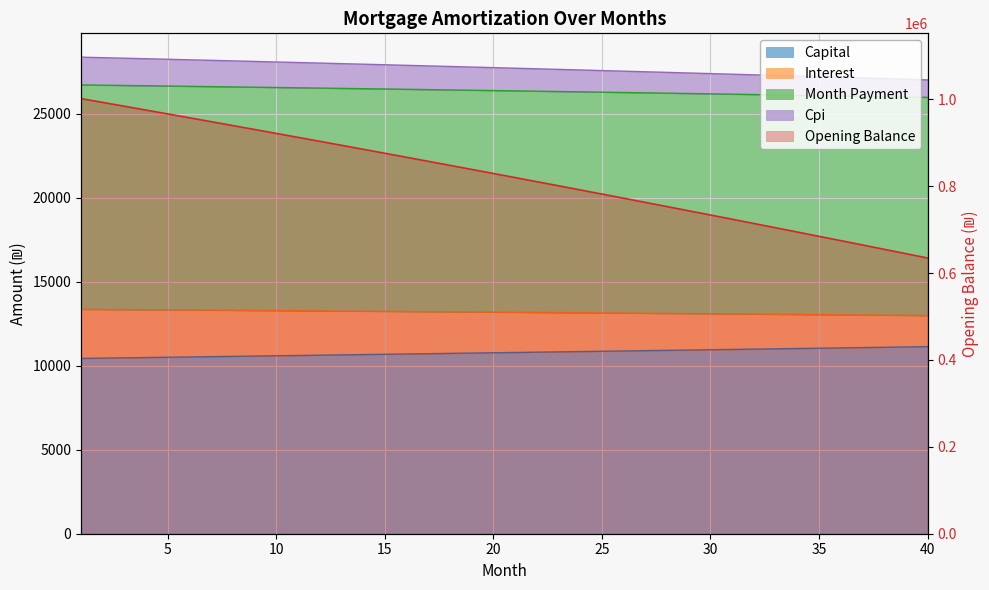

Where does the cpi series first go above 13188?

1